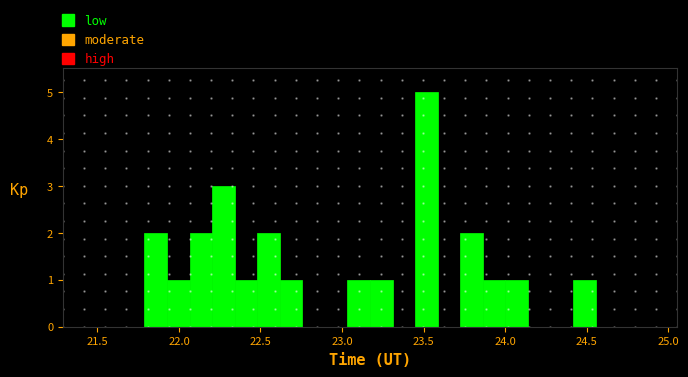

Around what value on the x-axis is the tallest bar? Give the approximate position of its centre, as read against the axis.

23.50